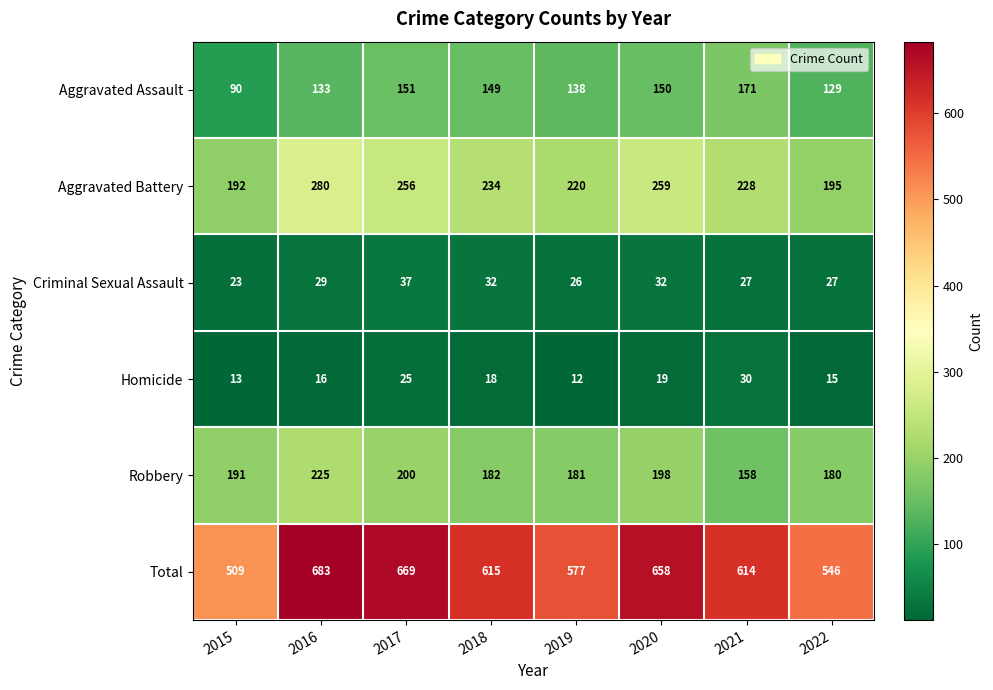

What is the difference between the highest and lowest values at 2020?

639